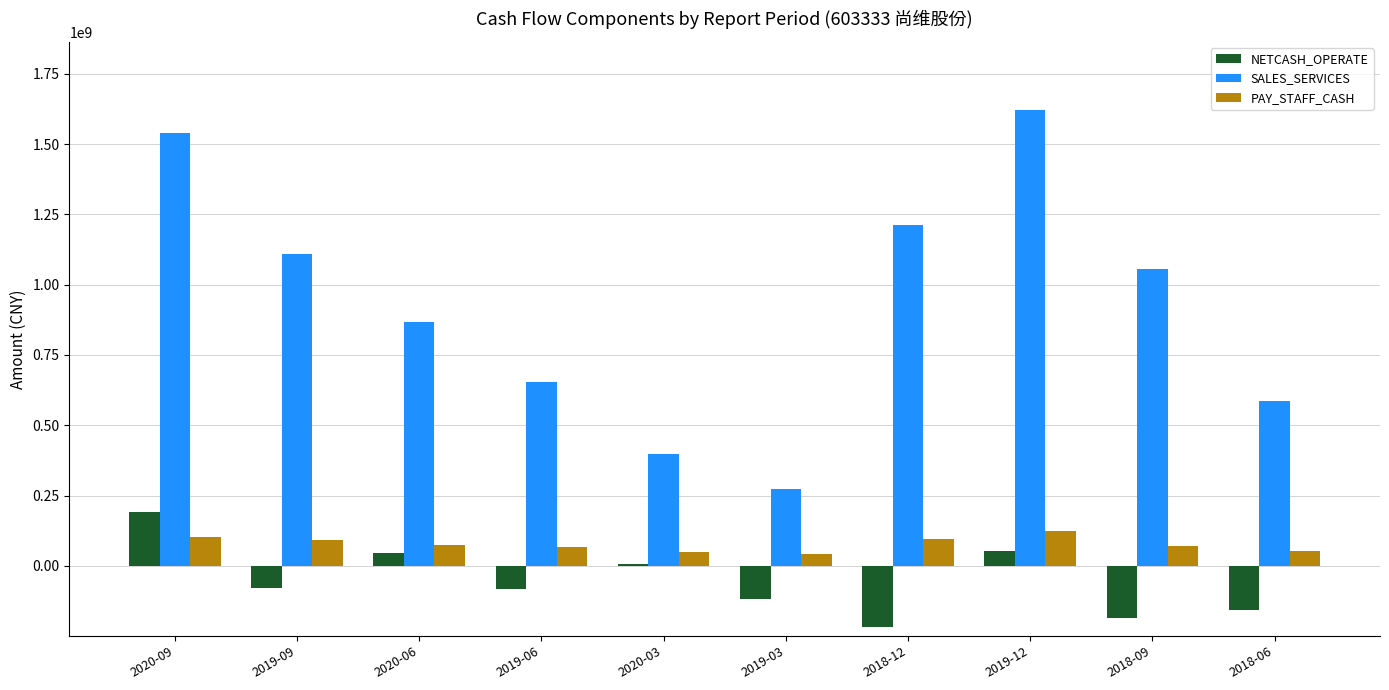

How many bars are there in each group?

3